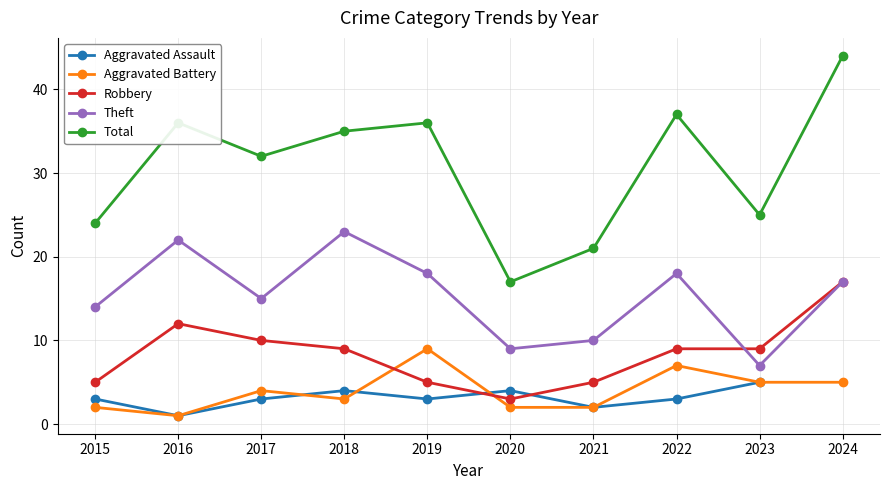

Which series has the widest spread of values?

Total